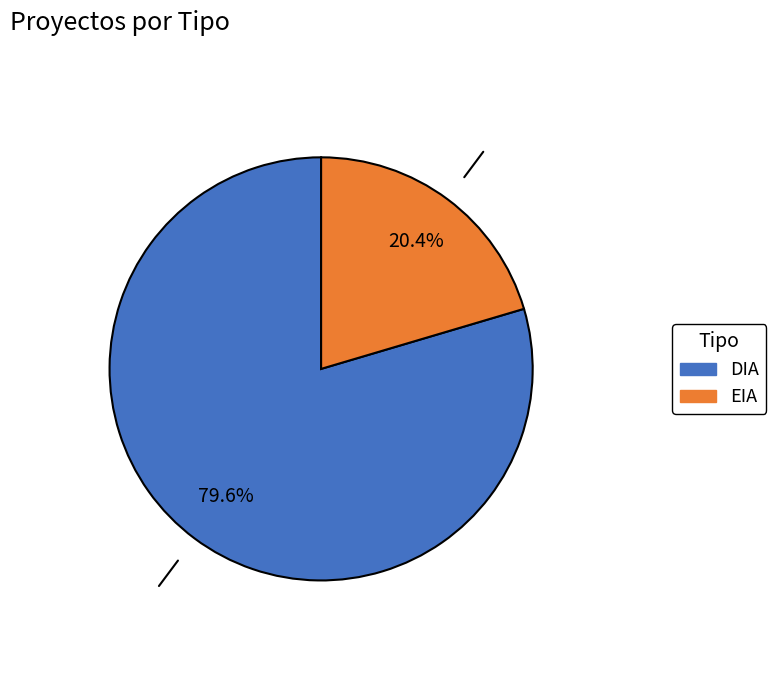

What percentage is the DIA slice, to the nearest percent?

80%